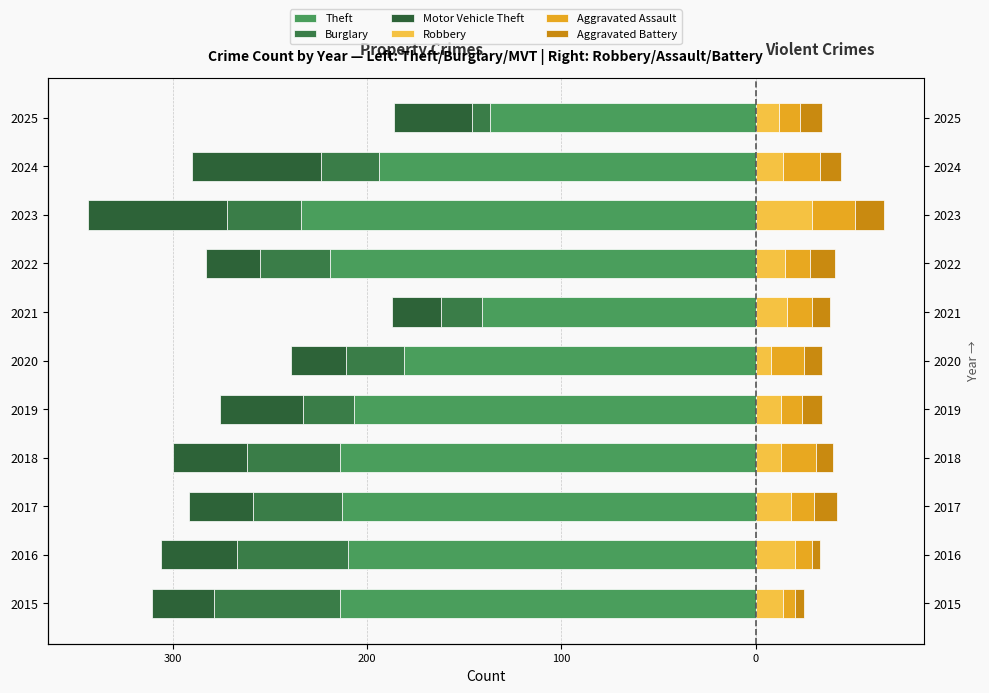

What value does the Aggravated Assault series have at 2017, to the nearest 10?

10